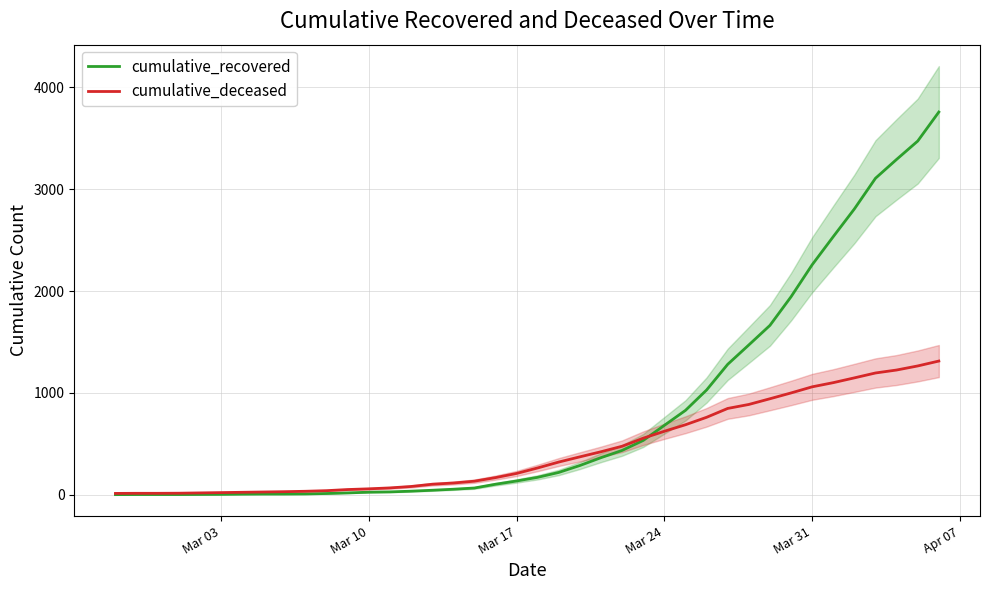

The value of cumulative_deceased at Mar 31 is 1390. True or false?

False